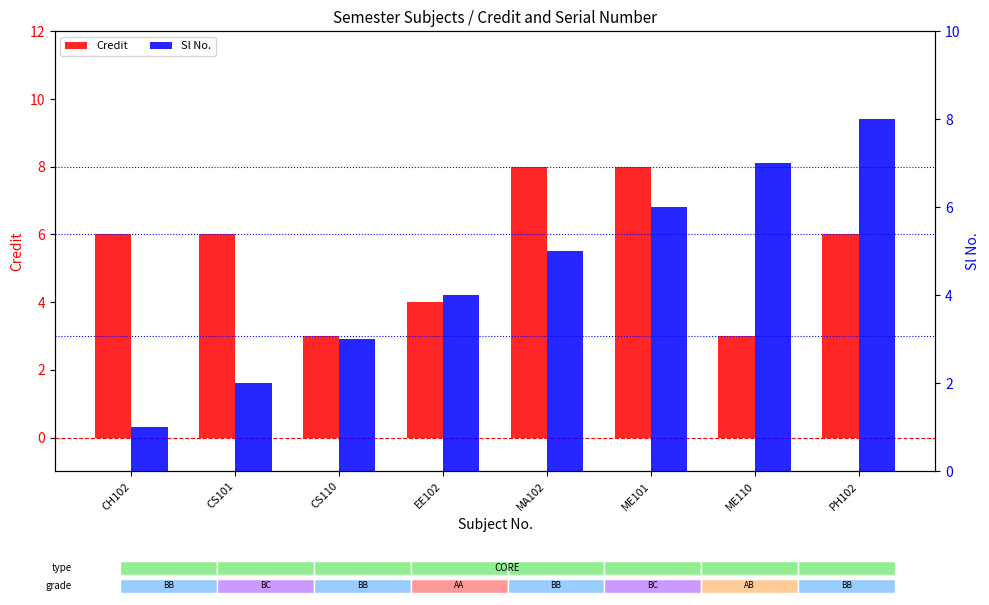

What is the maximum value shown in the chart?

8